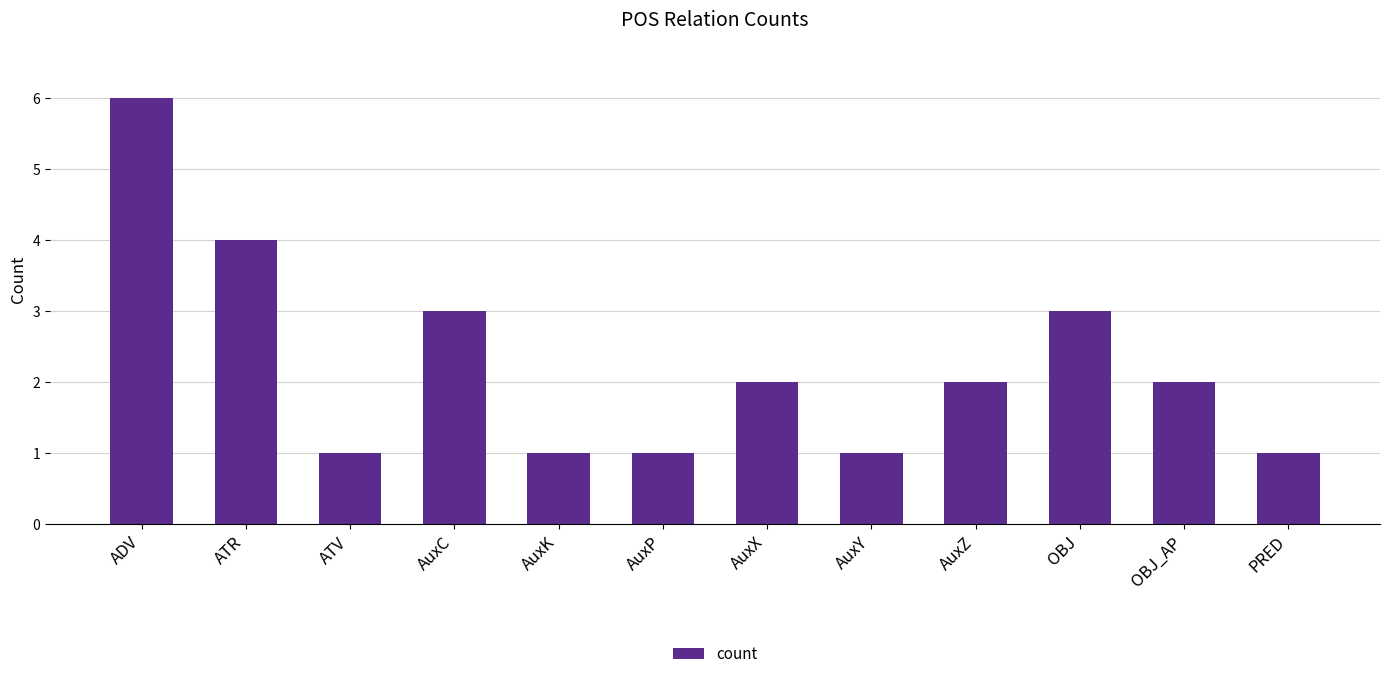

Approximately how many times larger is the value at AuxZ compared to OBJ?

0.7